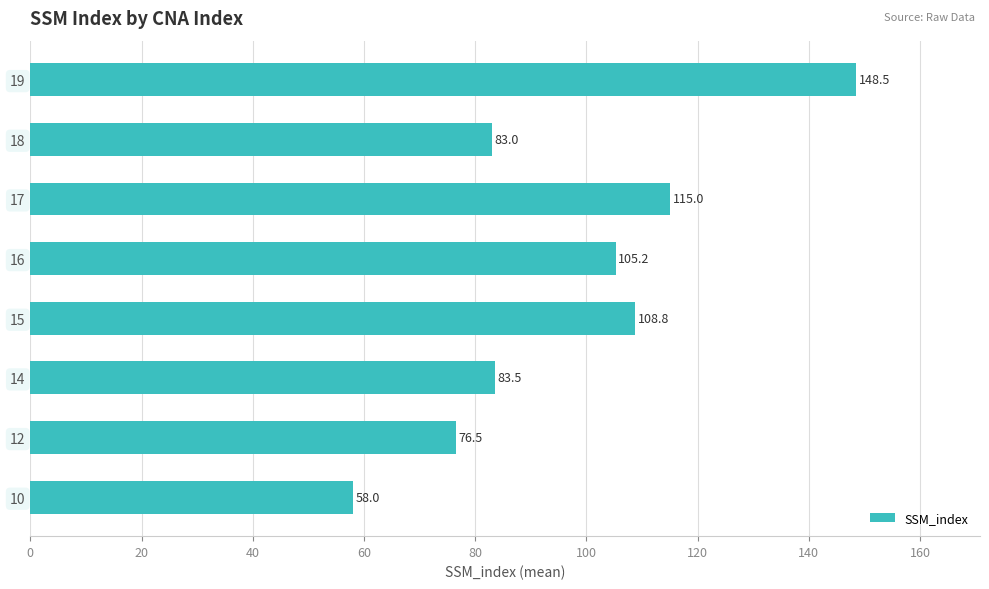

What is the difference between the second highest and minimum values?

57.0